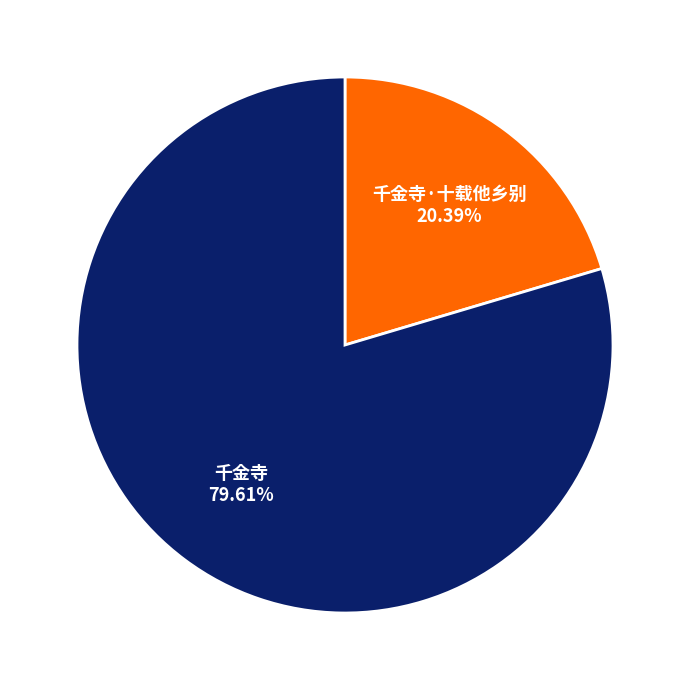

Combined, do 千金寺 and 千金寺·十载他乡别 account for over 50%?

Yes